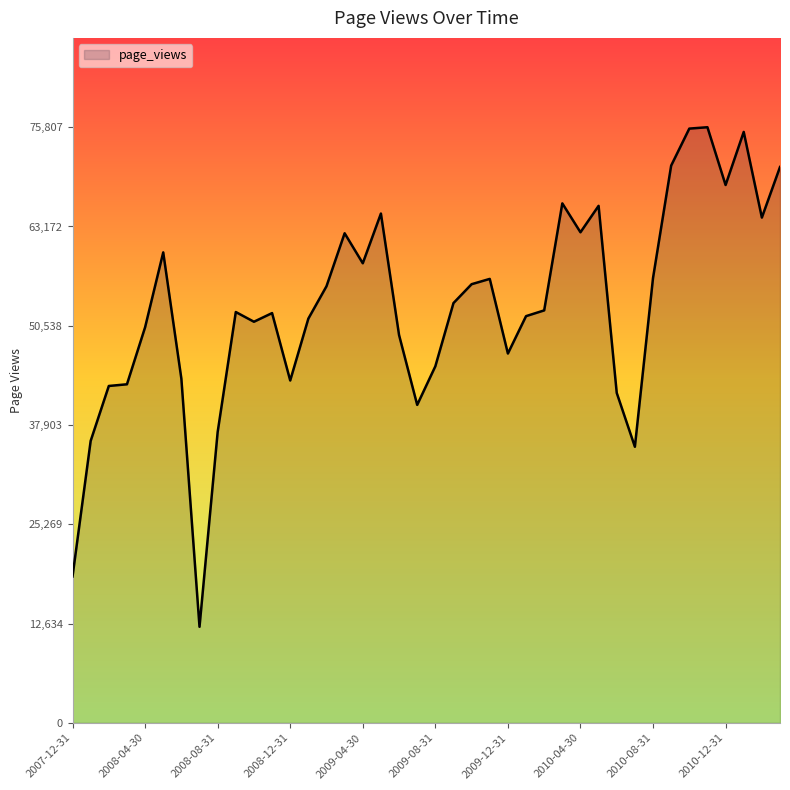

What is the maximum value shown in the chart?

75807